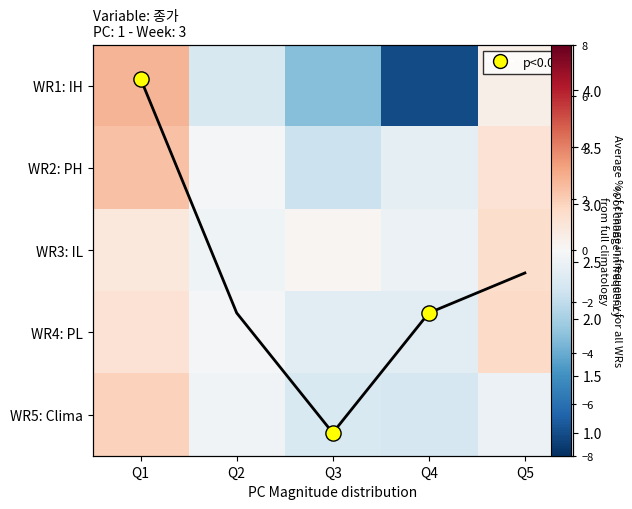

What is the average value of the WR5: Clima series?

-0.3